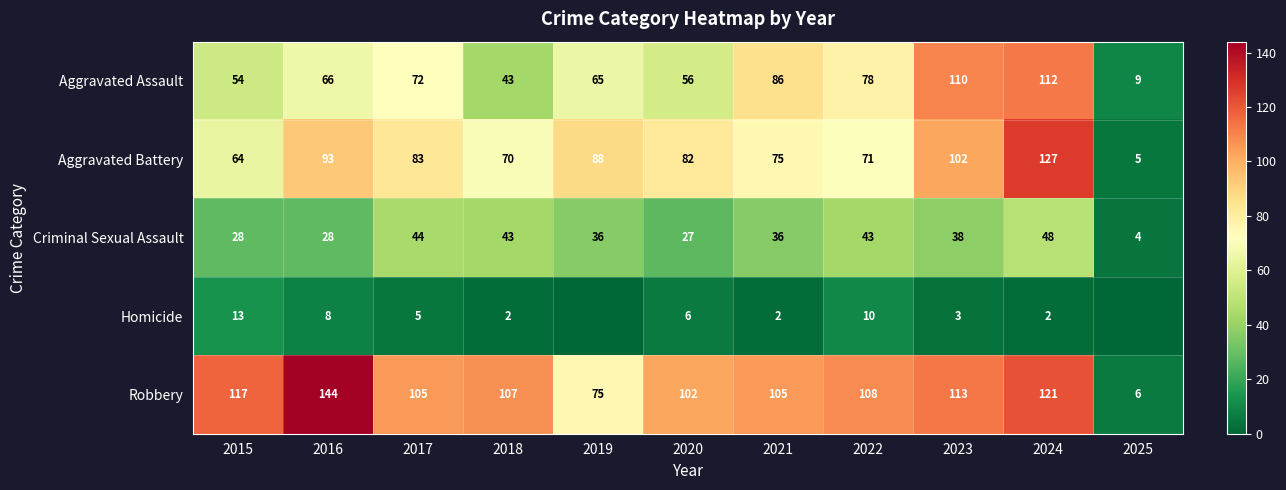

What is the highest value of the Robbery series?

144